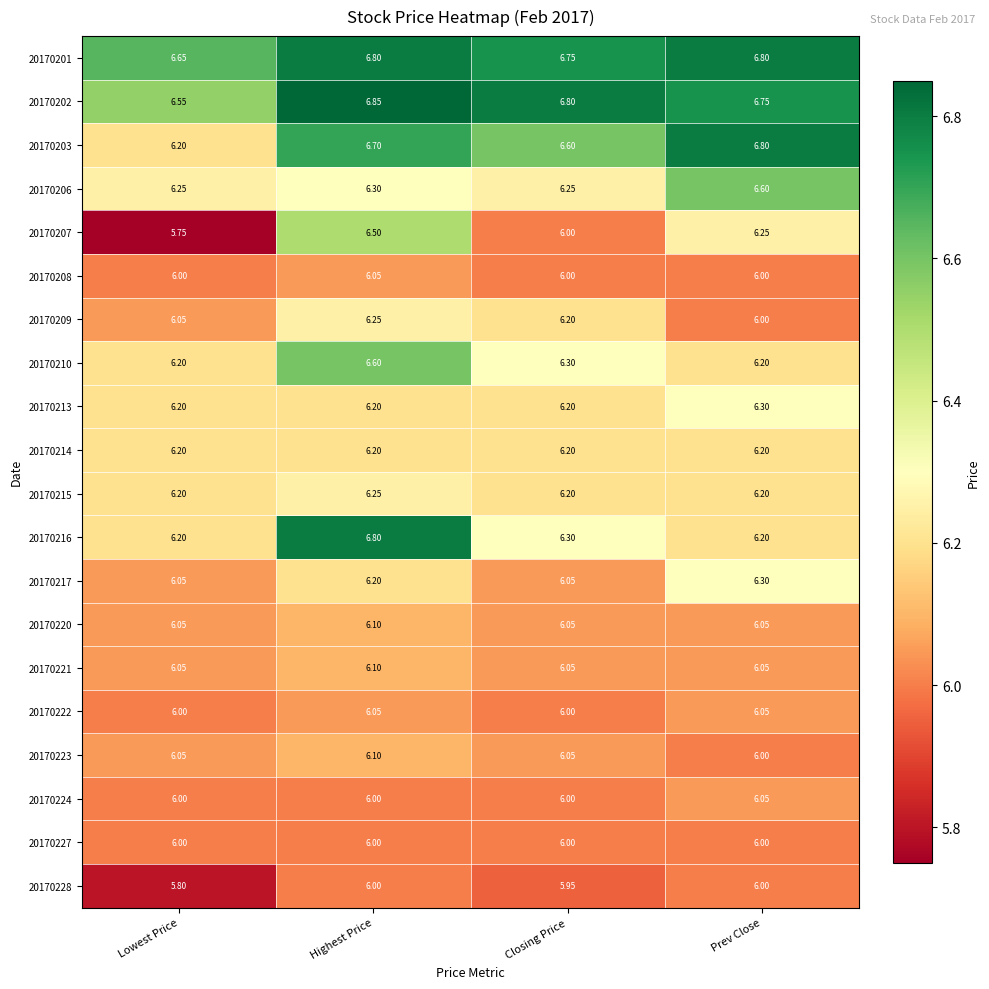

List the labels in order of 20170203 value, smallest first.

Lowest Price, Closing Price, Highest Price, Prev Close